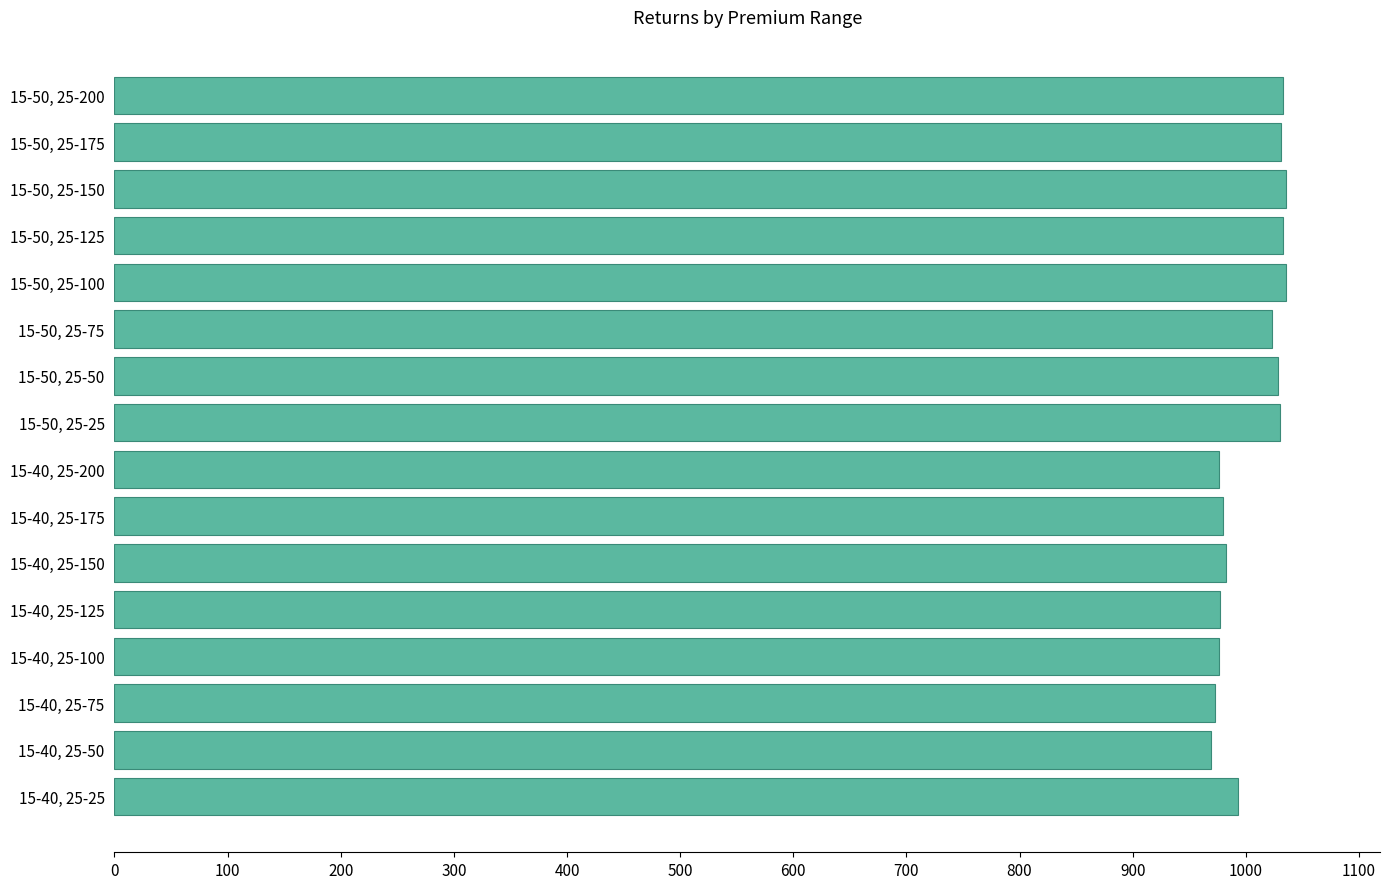

What is the greatest value displayed?

1035.7